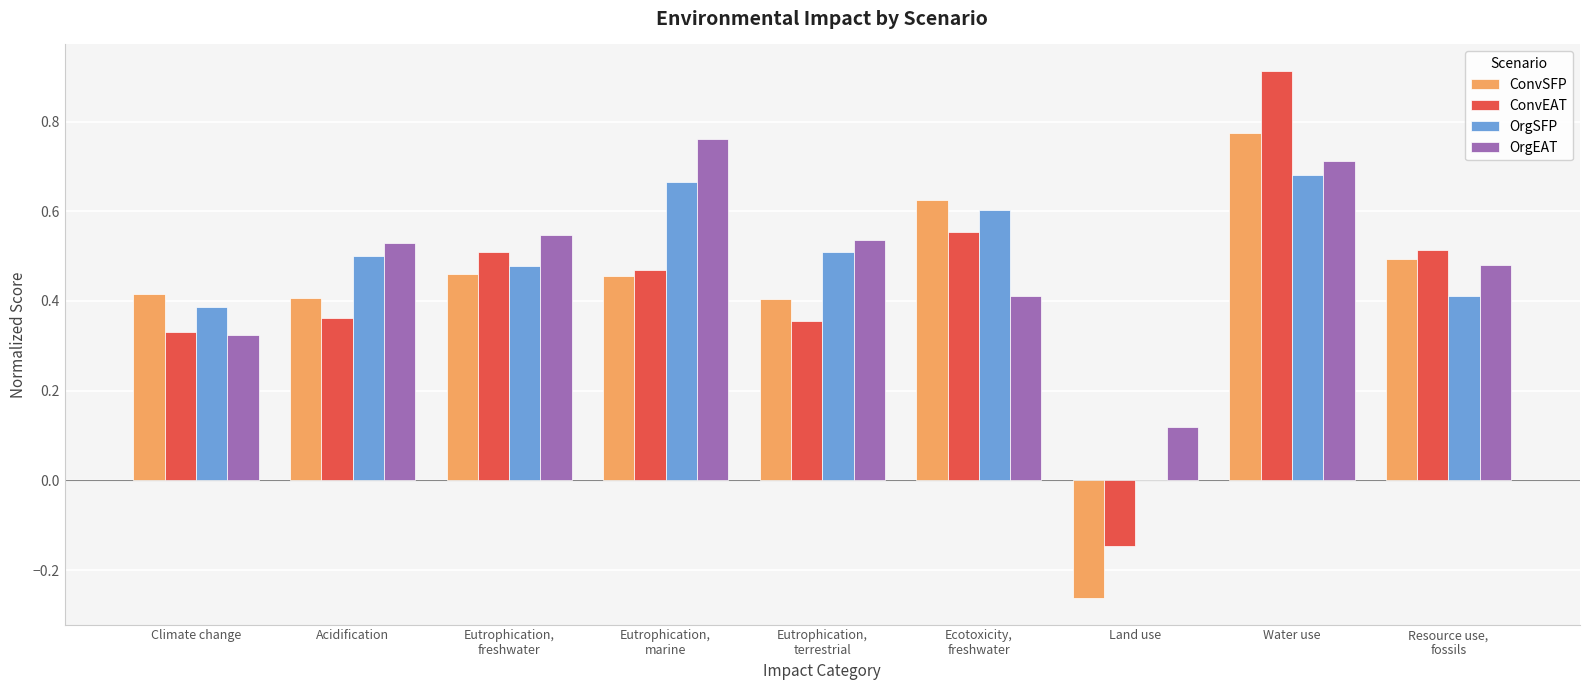

At which category is the sum across all series the highest?

Water use